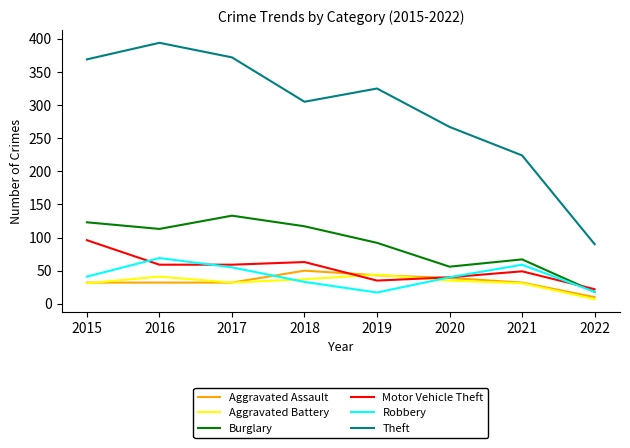

In Burglary, how many points are lower than both neighbors (excluding endpoints)?

2